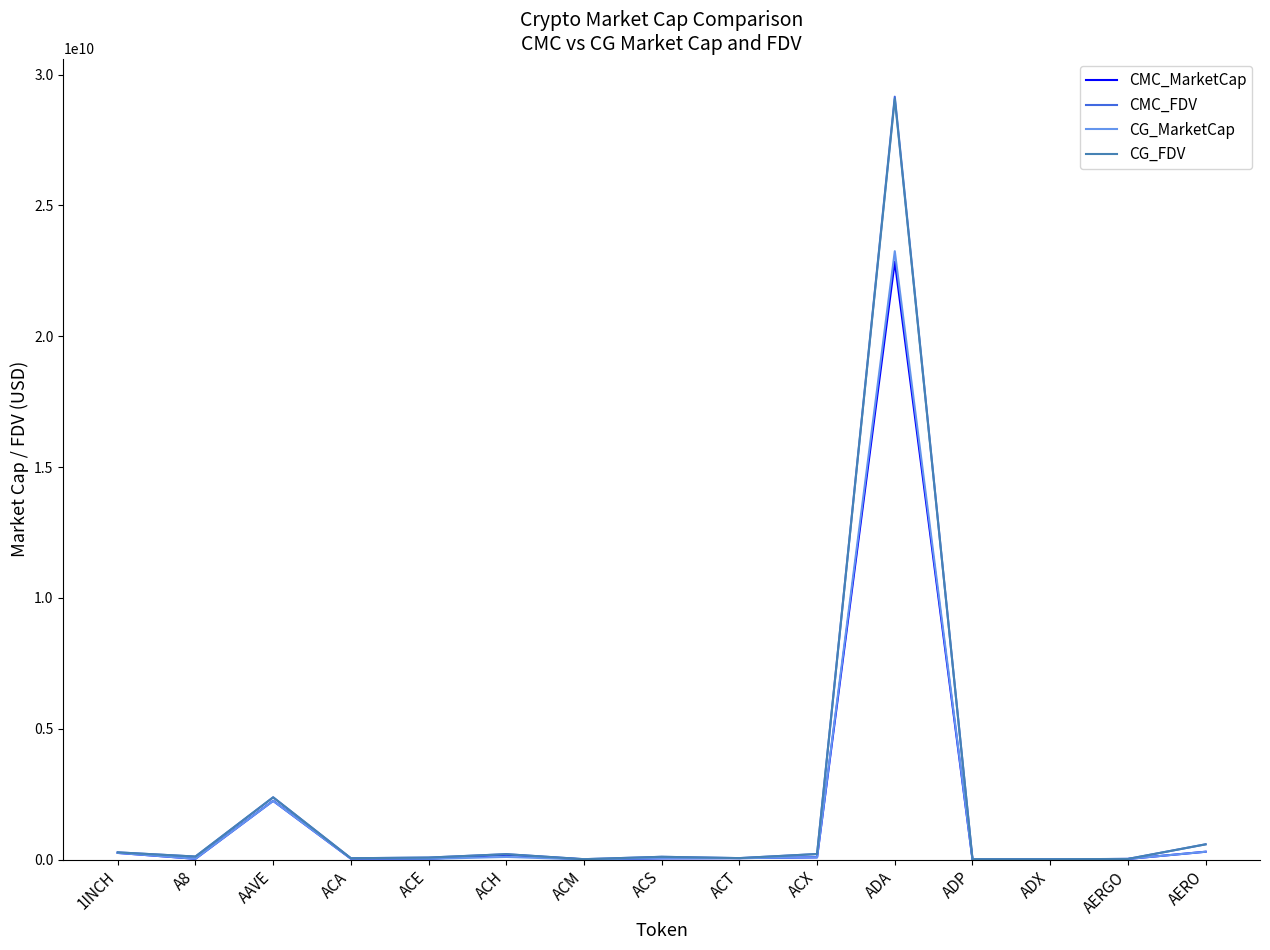

At which label is CG_MarketCap closest to 11629031461?

AAVE